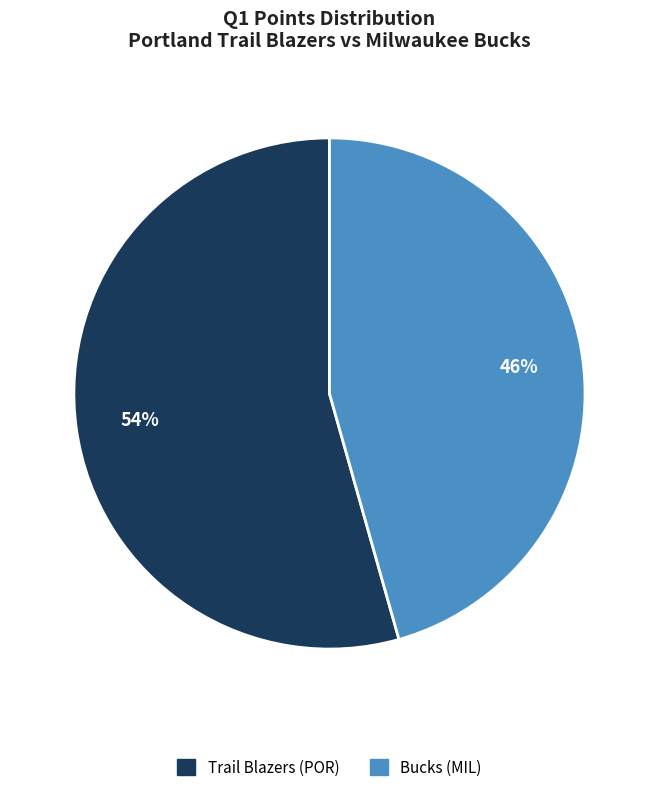

How many segments does this pie chart have?

2